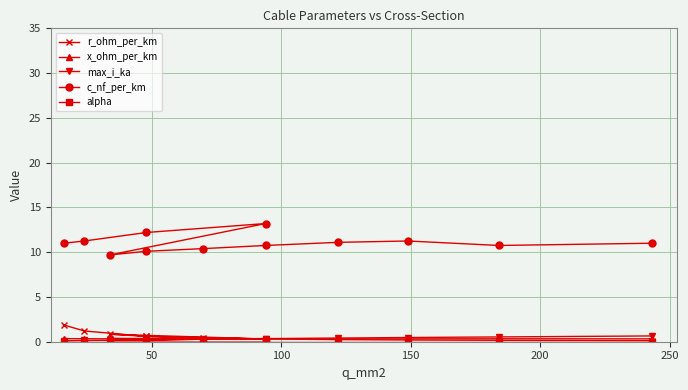

How many distinct data groups are displayed?

5